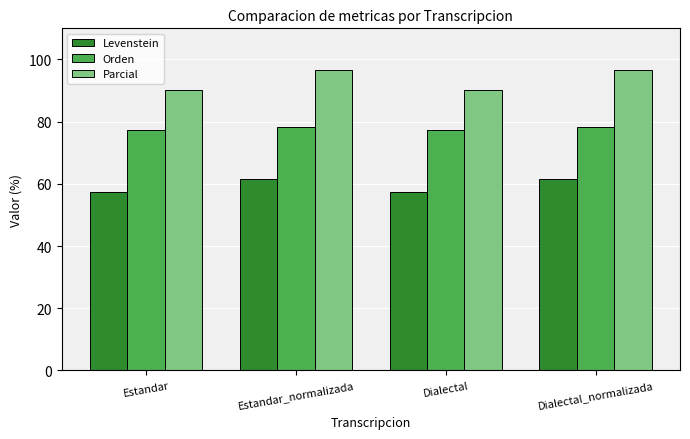

Where does the Levenstein series first go above 61?

Estandar_normalizada